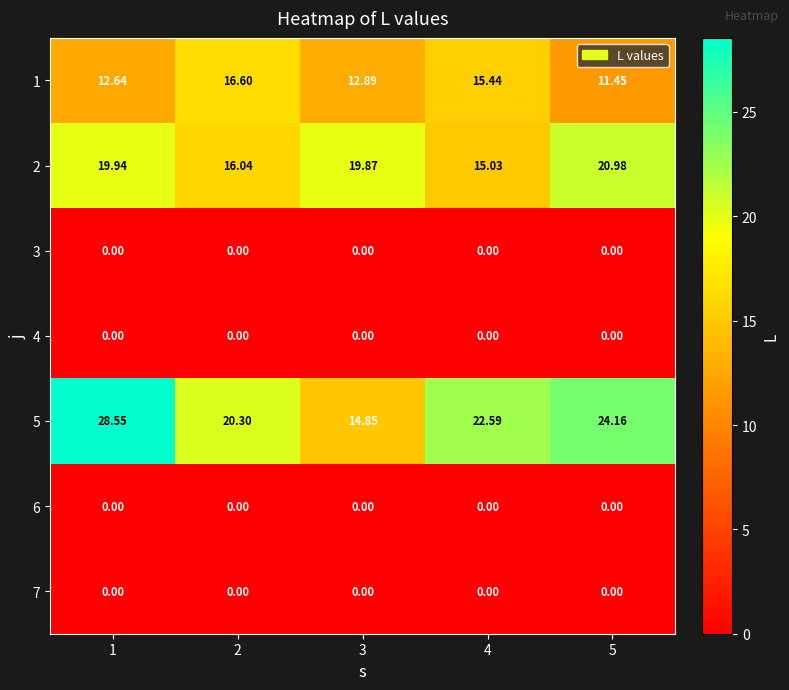

Which series has the widest spread of values?

5